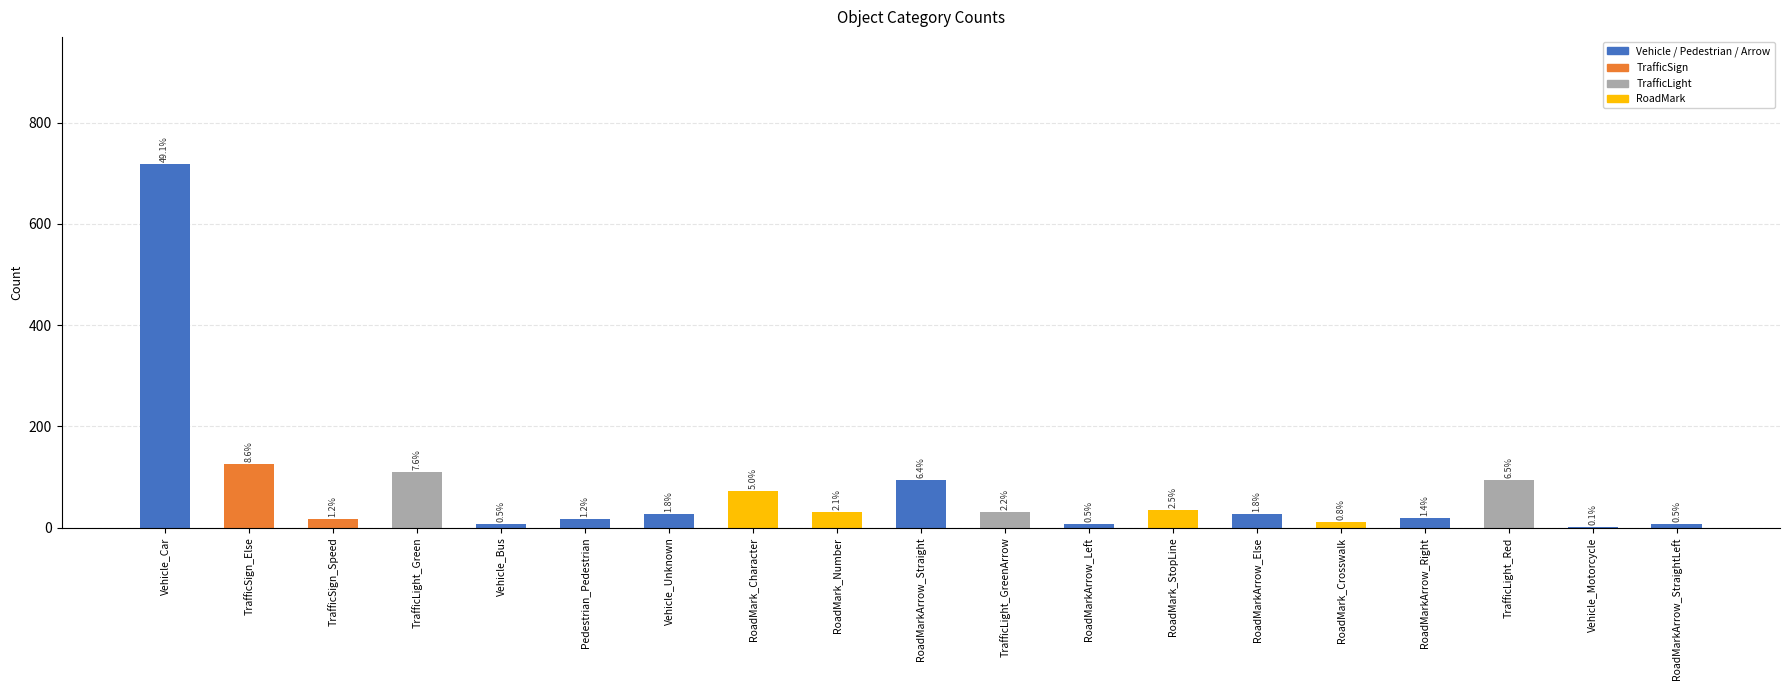

What is the difference between the maximum and minimum values?

716